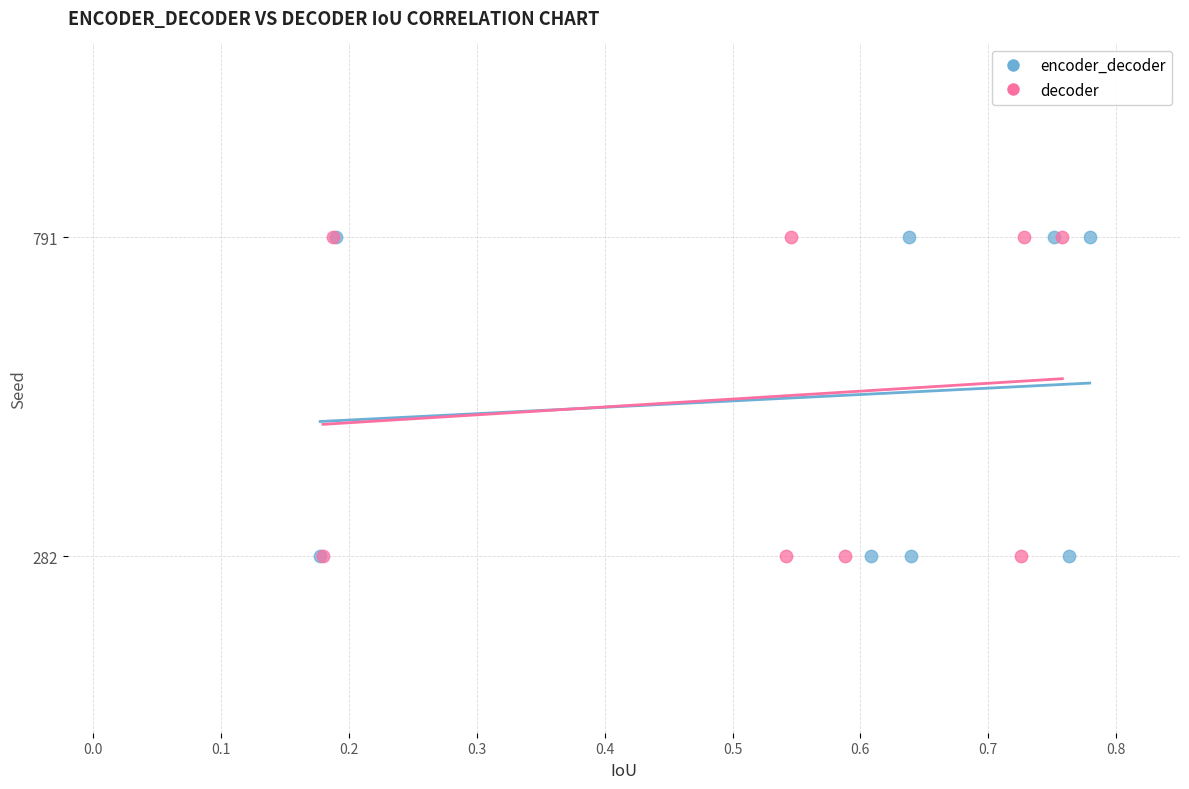

What are all the series names shown in the legend?

encoder_decoder, decoder